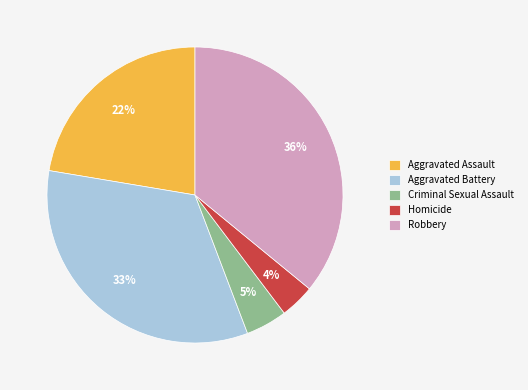

Which has a higher value, Homicide or Criminal Sexual Assault?

Criminal Sexual Assault